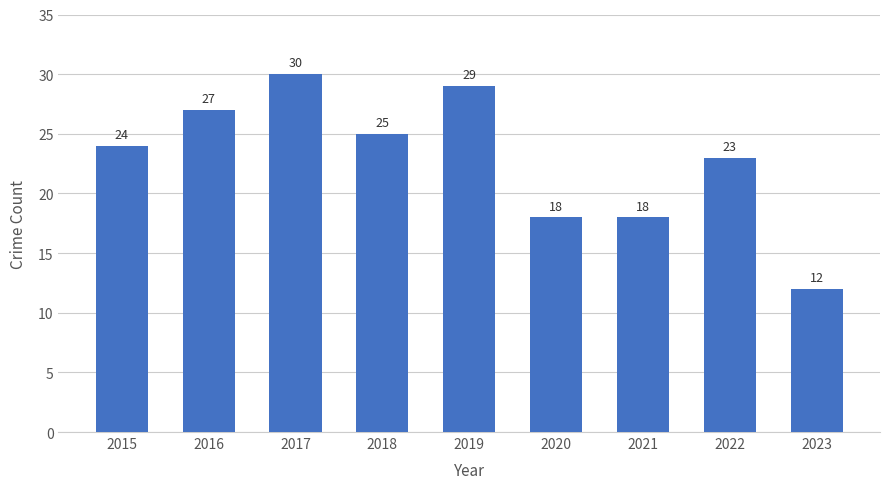

How many data points are less than 24?

4